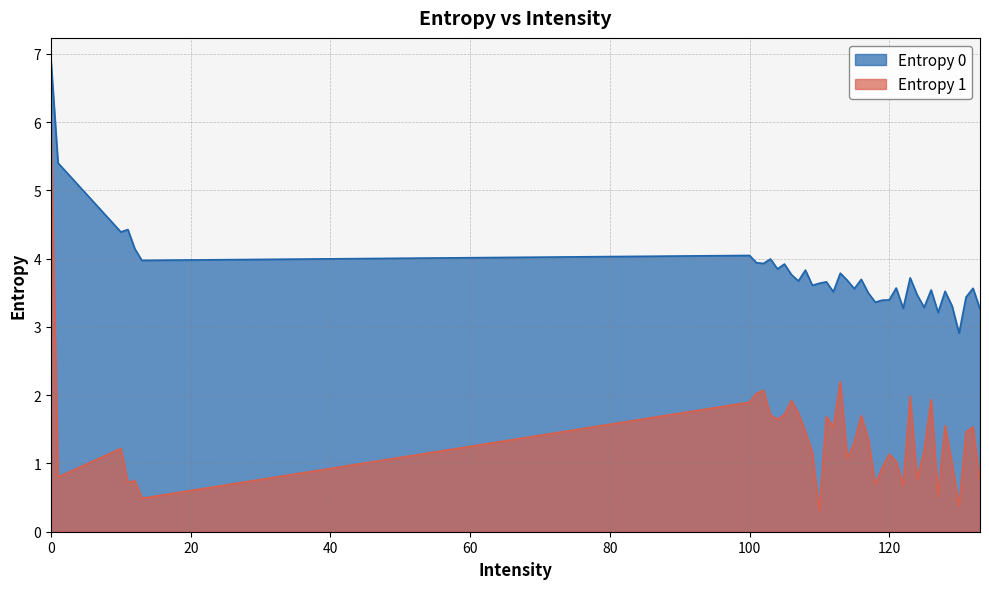

How many data points in Entropy 1 are less than 1?

13